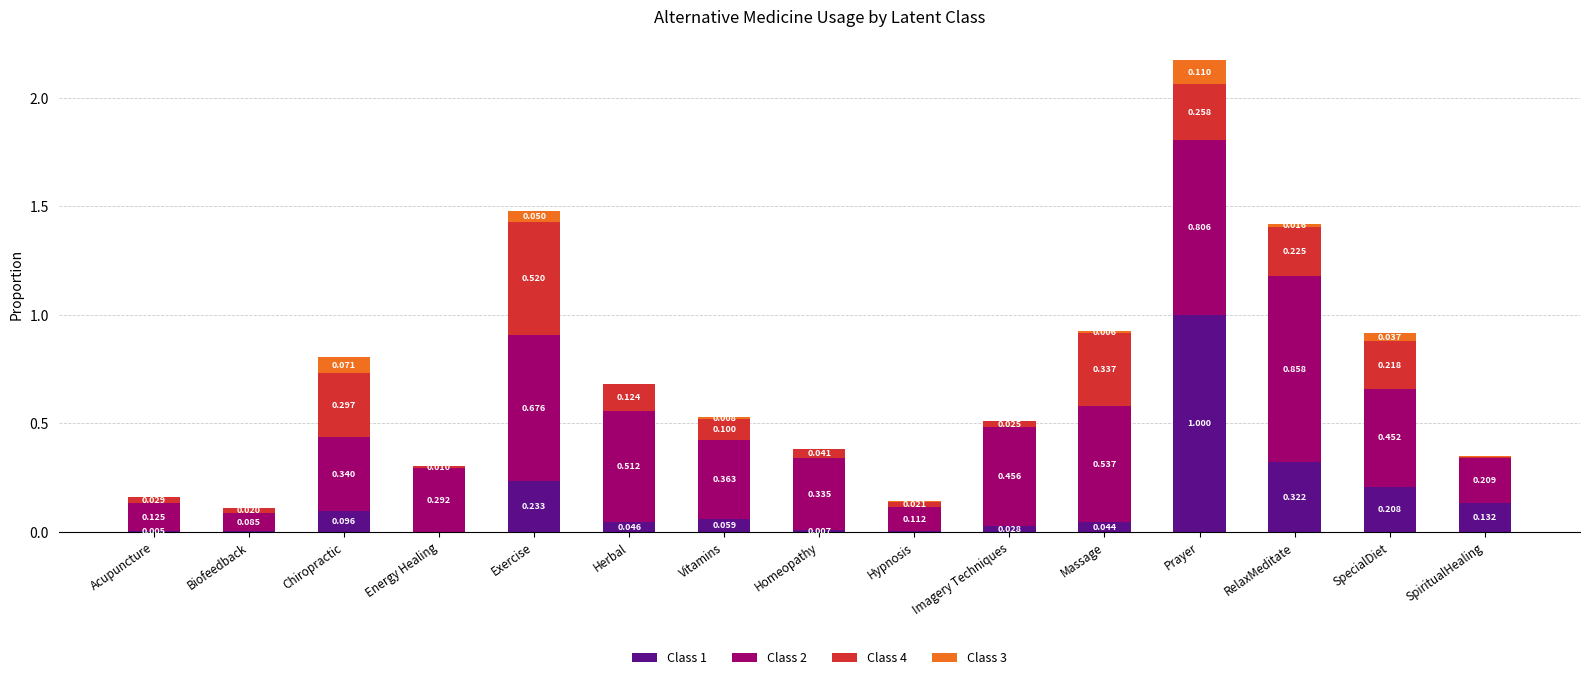

Are the bars horizontal?

No